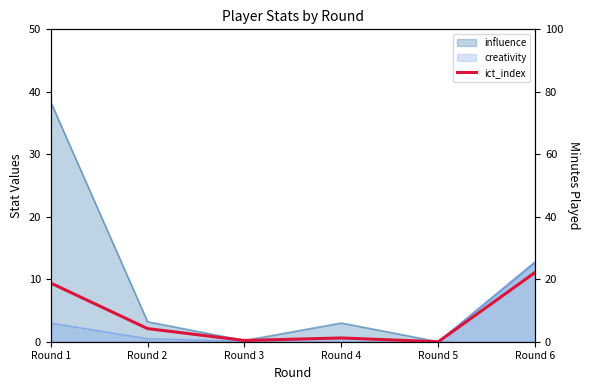

List the labels in order of value, largest first.

Round 6, Round 1, Round 2, Round 4, Round 3, Round 5